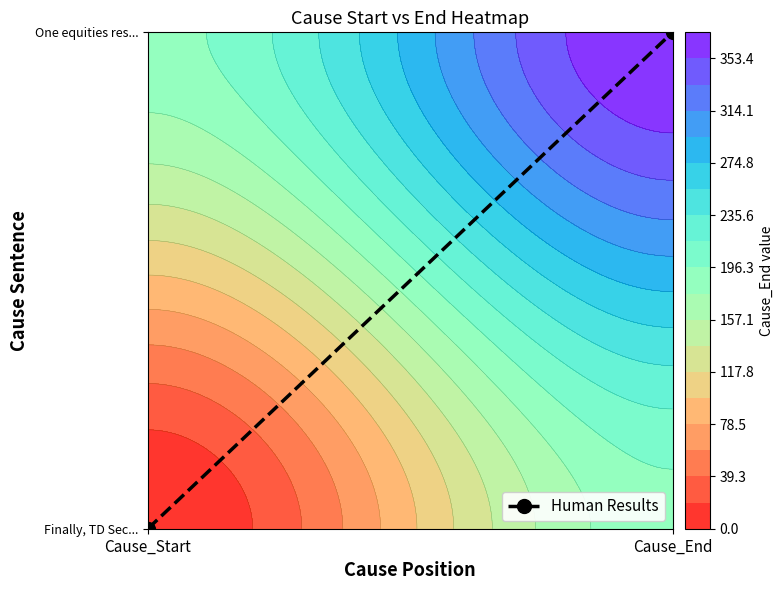

Between Cause_End and Cause_Start, which is larger?

Cause_End